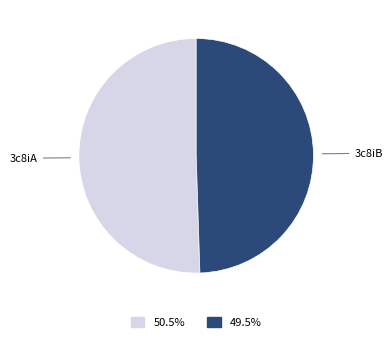

Is there any slice that represents more than half of the pie?

Yes